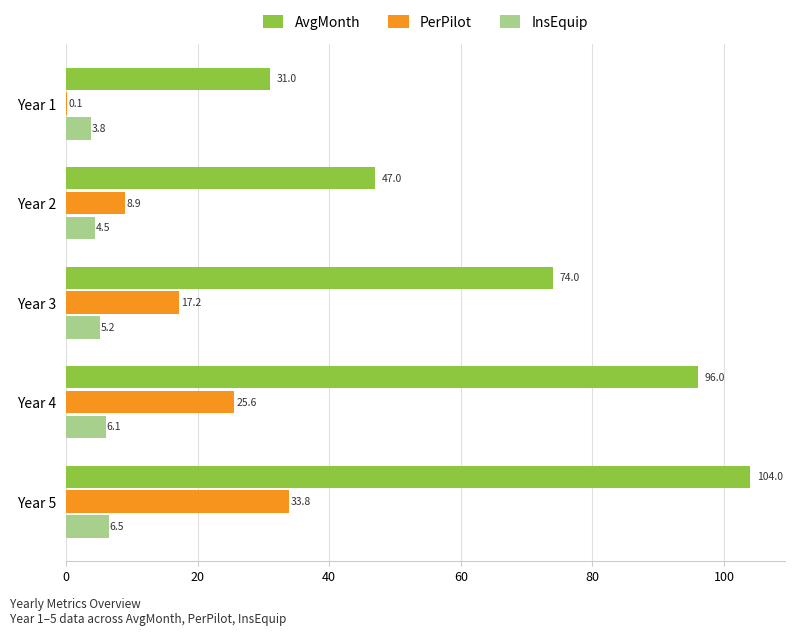

What is the greatest value displayed?

104.0